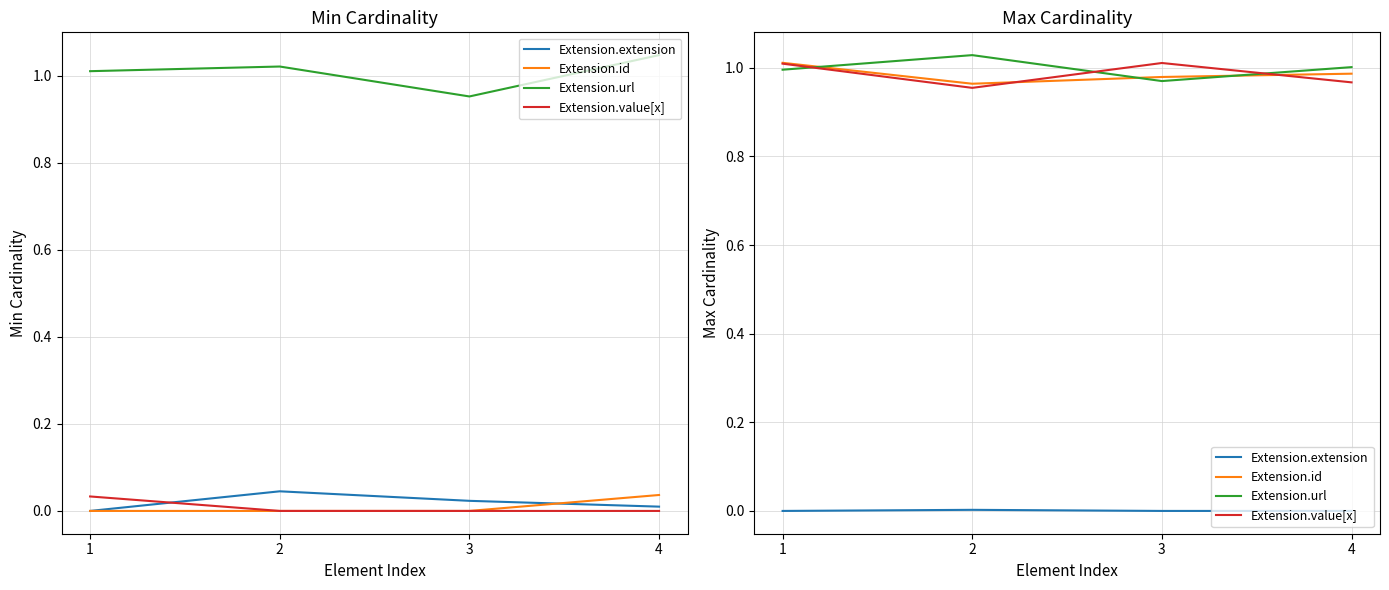

True or false: Extension.extension has a value of 0.0 at 3.

True